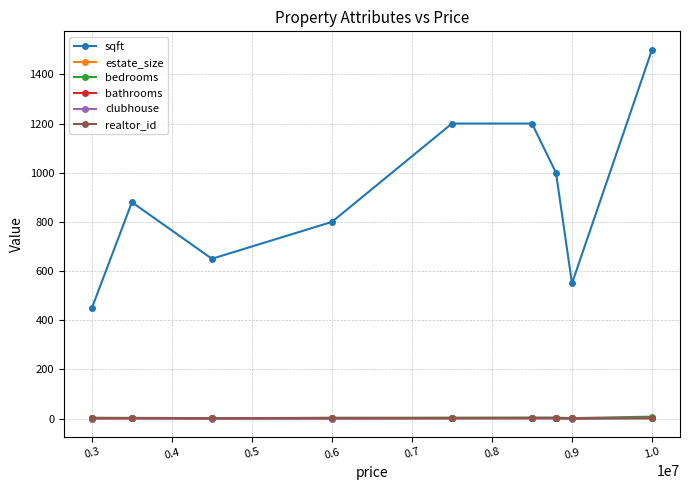

Which series has the largest total across all categories?

sqft